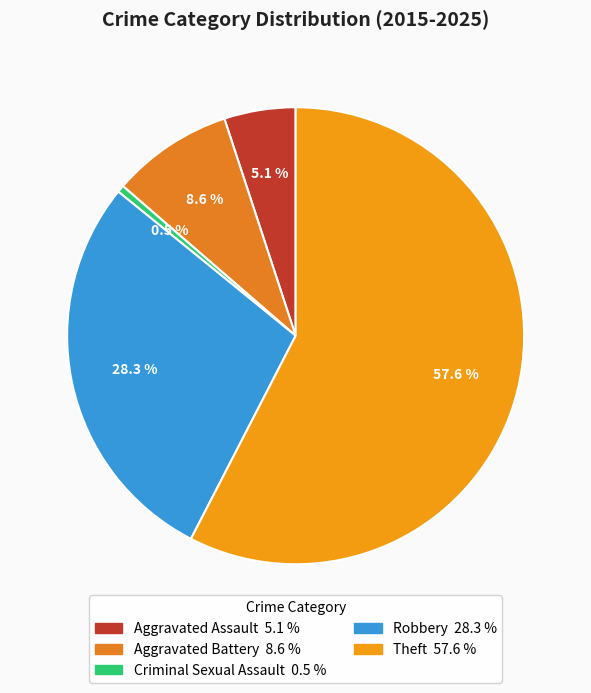

Which has a higher value, Criminal Sexual Assault or Robbery?

Robbery